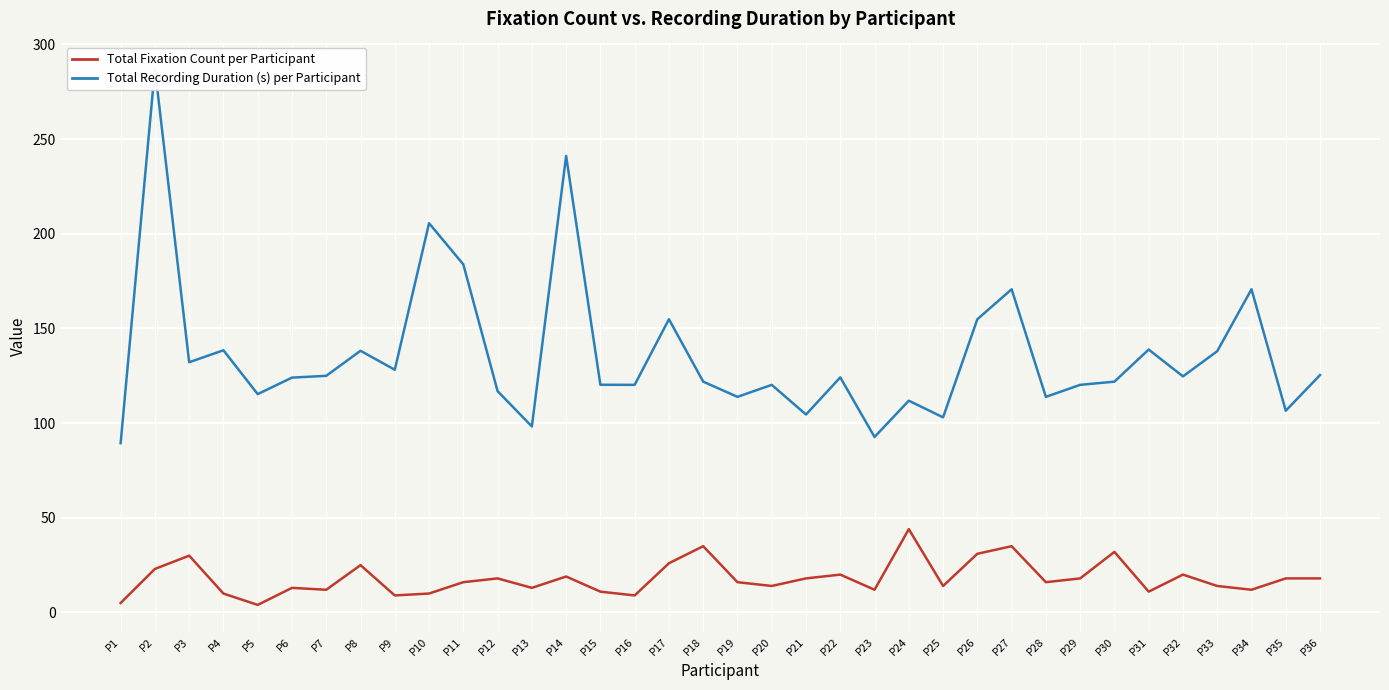

The value of Total Recording Duration (s) per Participant at P13 is 98.2. True or false?

True